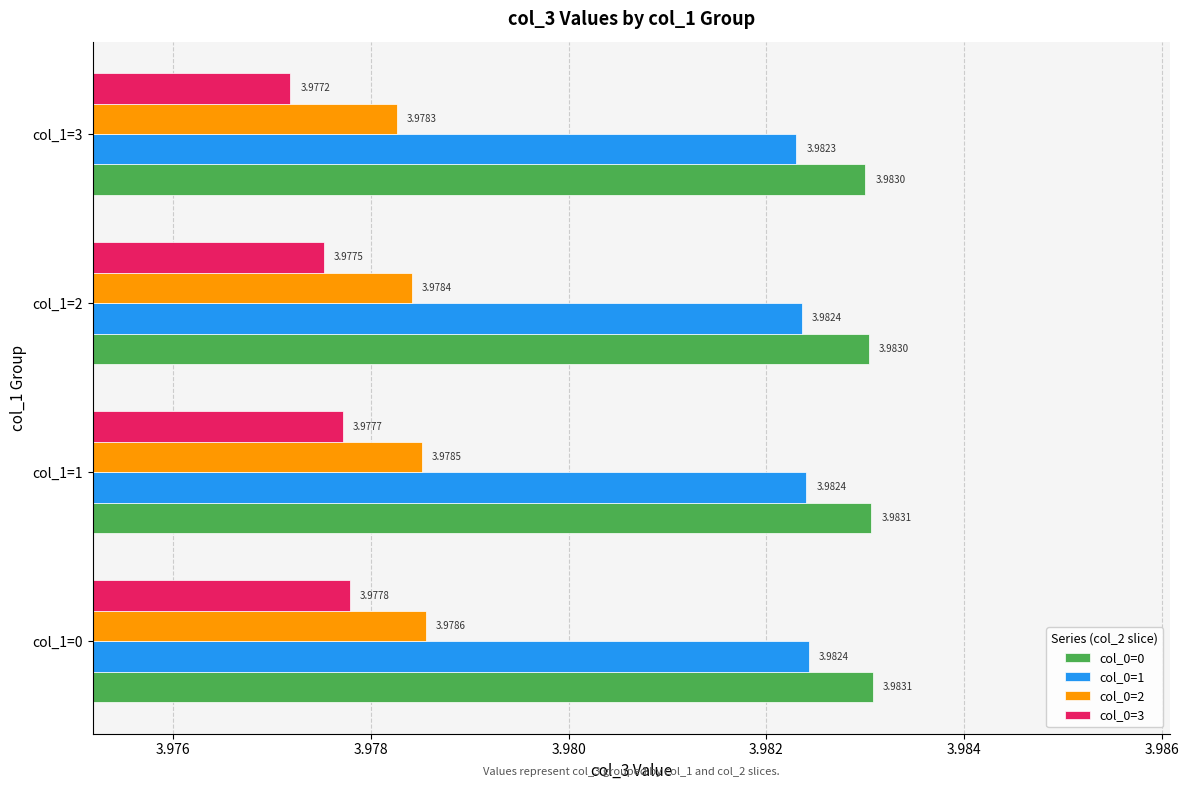

What is the sum of all col_0=3 values?

15.9